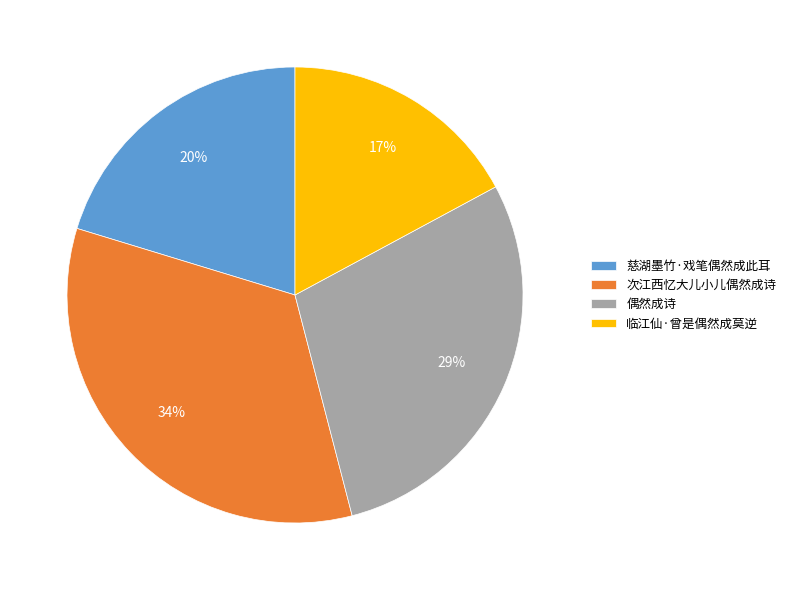

What percentage is the 偶然成诗 slice, to the nearest percent?

29%